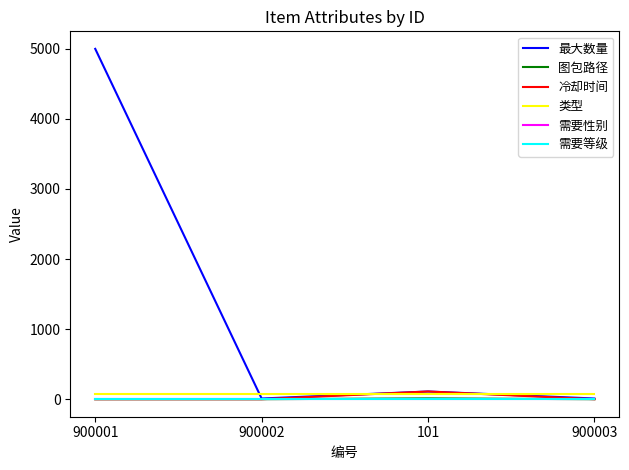

What is the sum of the 类型 values at 900003 and 101?

146